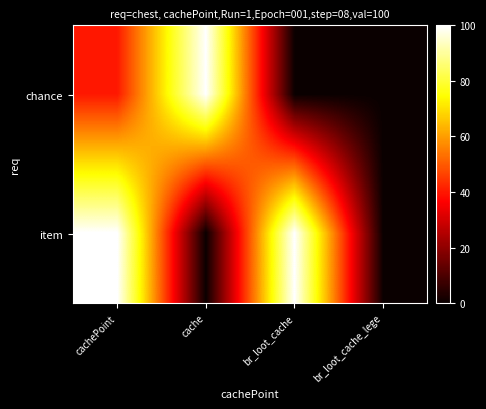

Reading left to right, transcribe all the data shown in this chart.

chance: cachePoint=40	cache=100	br_loot_cache=0	br_loot_cache_lege=0
item: cachePoint=100	cache=0	br_loot_cache=100	br_loot_cache_lege=0